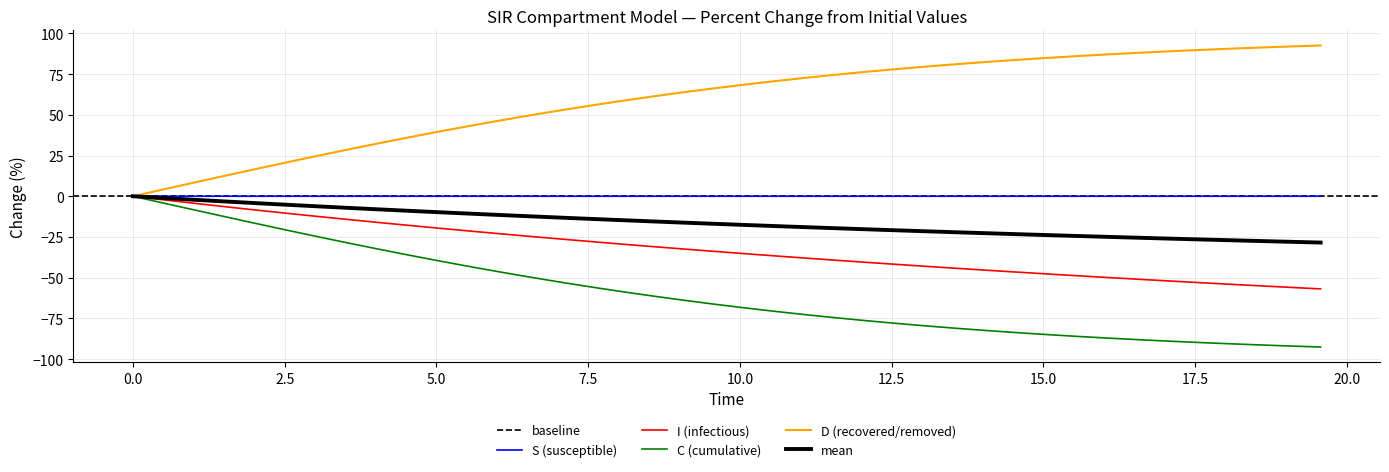

The D series shows -152.6 at 18.561872909698998. True or false?

False